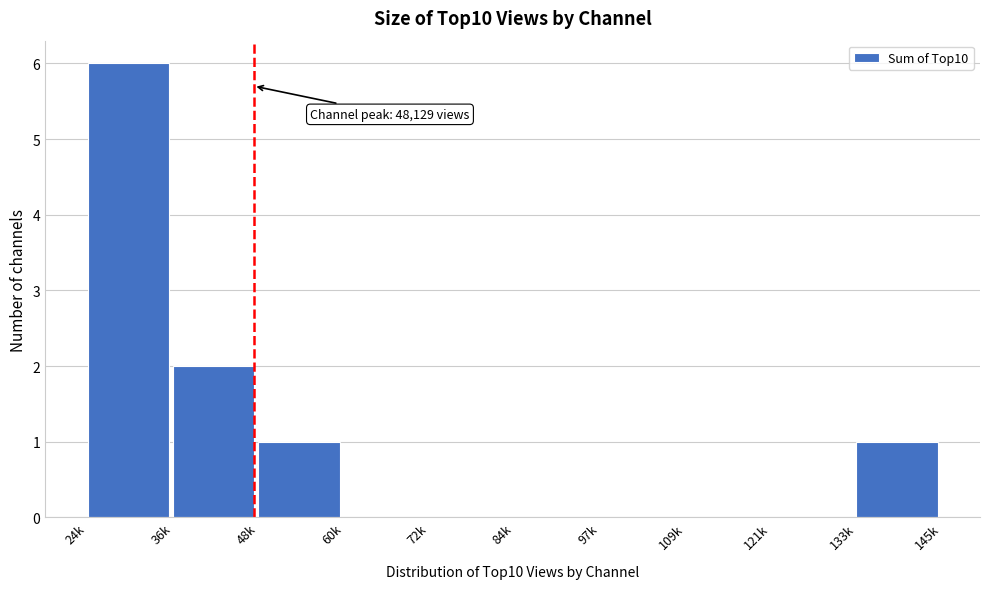

Reading left to right, what are all the values shown in this chart?

24k=6	36k=2	48k=1	60k=0	72k=0	84k=0	97k=0	109k=0	121k=0	133k=1